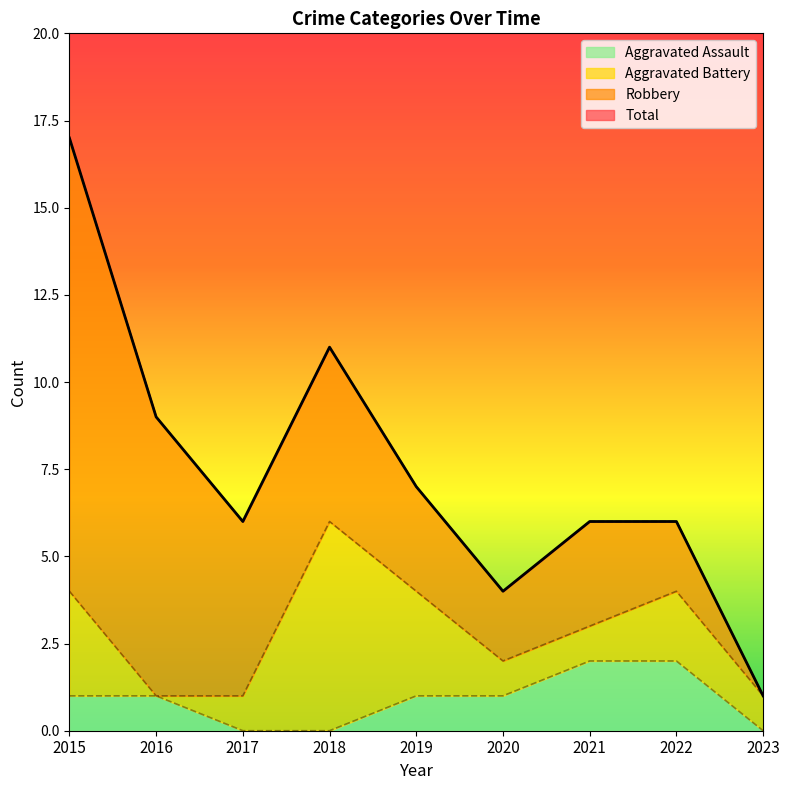

At which category is the sum across all series the highest?

2015